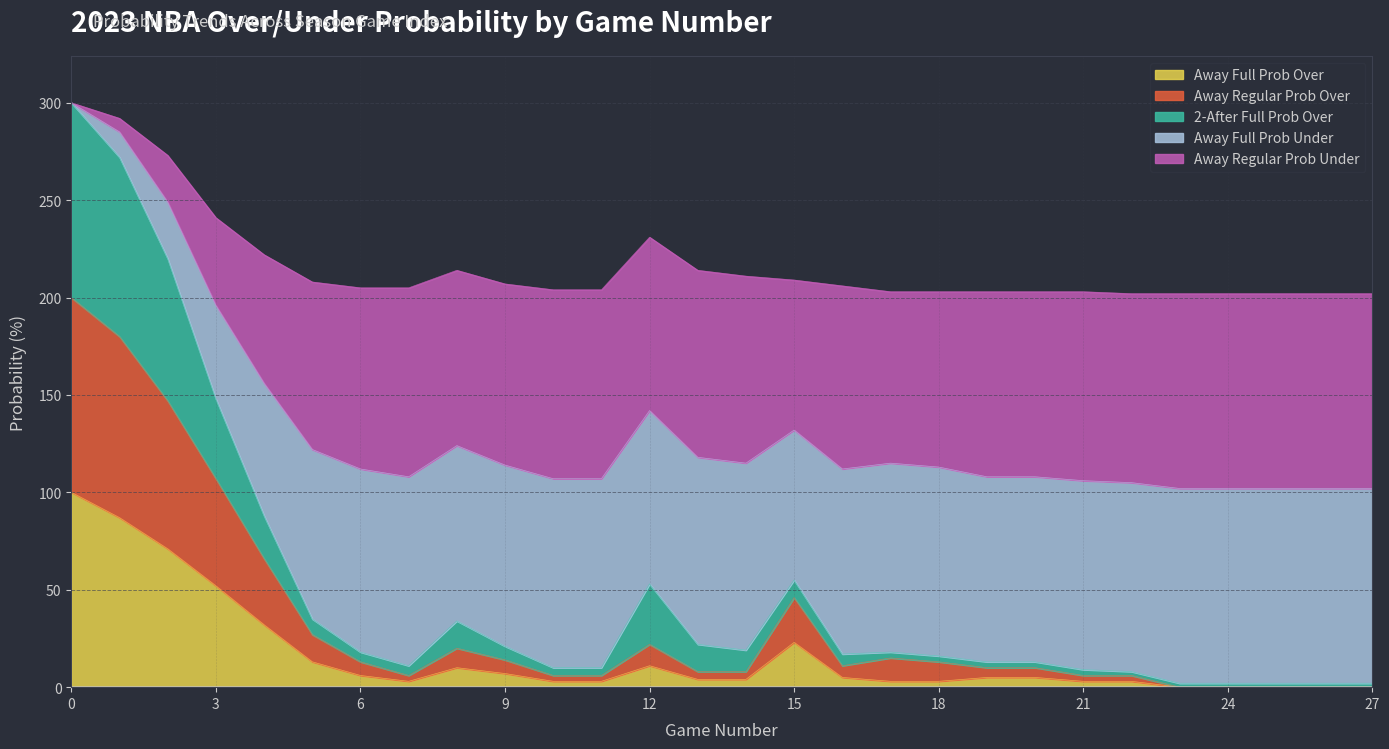

The 2 after 2023 full prob over series shows 130 at 21. True or false?

False